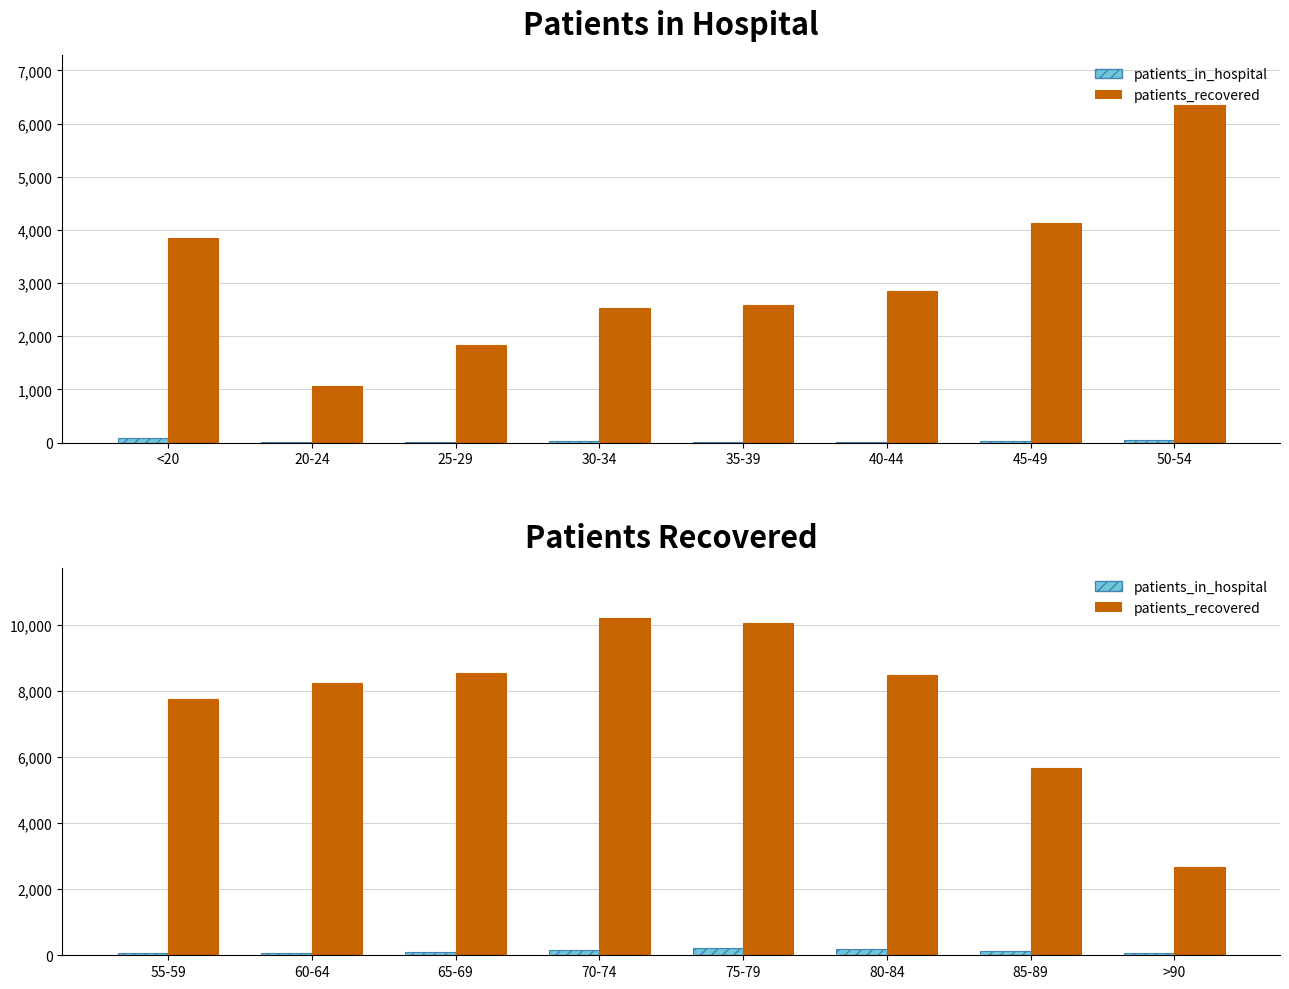

What is the greatest value displayed?

10207